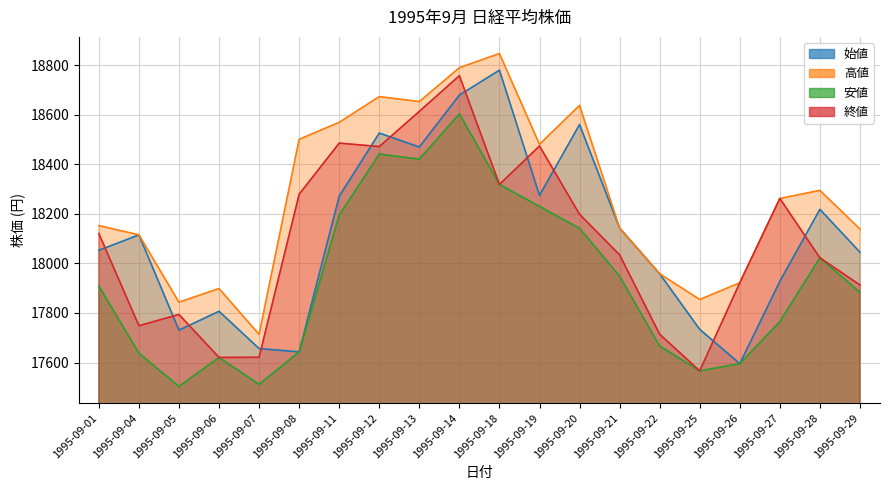

True or false: 安値 and 始値 cross at least once.

False